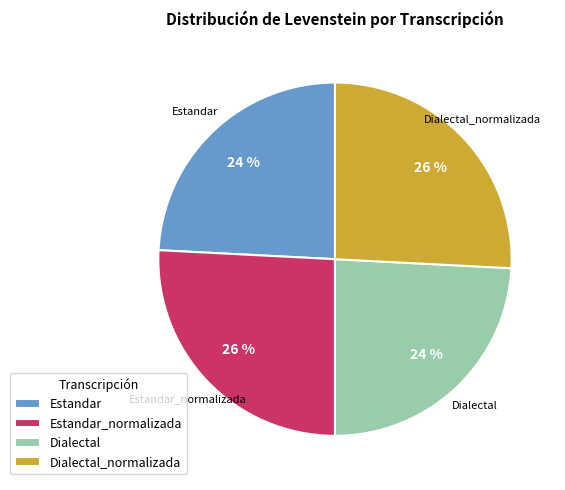

To the nearest percent, what percentage of the pie is Estandar_normalizada?

26%